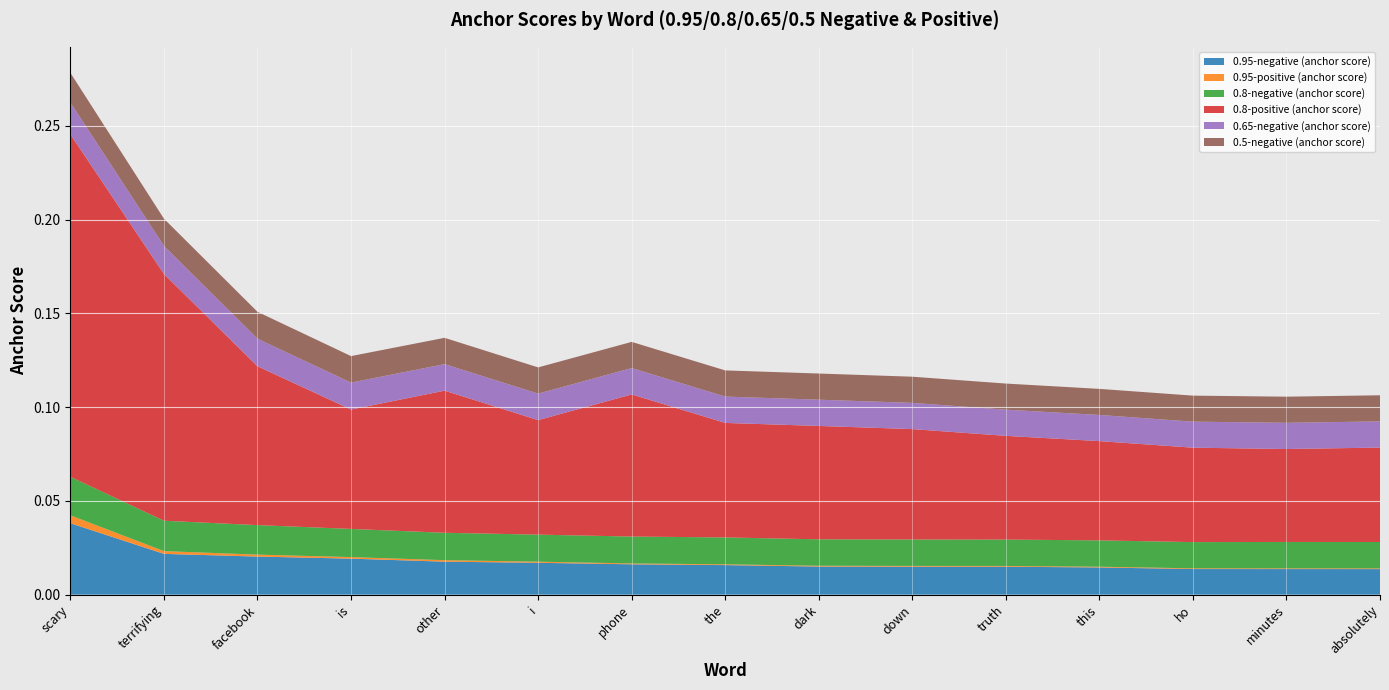

Reading right to left, transcribe all the data shown in this chart.

0.95-negative (anchor score): absolutely=0.0	minutes=0.0	ho=0.0	this=0.0	truth=0.0	down=0.0	dark=0.0	the=0.0	phone=0.0	i=0.0	other=0.0	is=0.0	facebook=0.0	terrifying=0.0	scary=0.0
0.95-positive (anchor score): absolutely=0.0	minutes=0.0	ho=0.0	this=0.0	truth=0.0	down=0.0	dark=0.0	the=0.0	phone=0.0	i=0.0	other=0.0	is=0.0	facebook=0.0	terrifying=0.0	scary=0.0
0.8-negative (anchor score): absolutely=0.0	minutes=0.0	ho=0.0	this=0.0	truth=0.0	down=0.0	dark=0.0	the=0.0	phone=0.0	i=0.0	other=0.0	is=0.0	facebook=0.0	terrifying=0.0	scary=0.0
0.8-positive (anchor score): absolutely=0.1	minutes=0.0	ho=0.1	this=0.1	truth=0.1	down=0.1	dark=0.1	the=0.1	phone=0.1	i=0.1	other=0.1	is=0.1	facebook=0.1	terrifying=0.1	scary=0.2
0.65-negative (anchor score): absolutely=0.0	minutes=0.0	ho=0.0	this=0.0	truth=0.0	down=0.0	dark=0.0	the=0.0	phone=0.0	i=0.0	other=0.0	is=0.0	facebook=0.0	terrifying=0.0	scary=0.0
0.5-negative (anchor score): absolutely=0.0	minutes=0.0	ho=0.0	this=0.0	truth=0.0	down=0.0	dark=0.0	the=0.0	phone=0.0	i=0.0	other=0.0	is=0.0	facebook=0.0	terrifying=0.0	scary=0.0